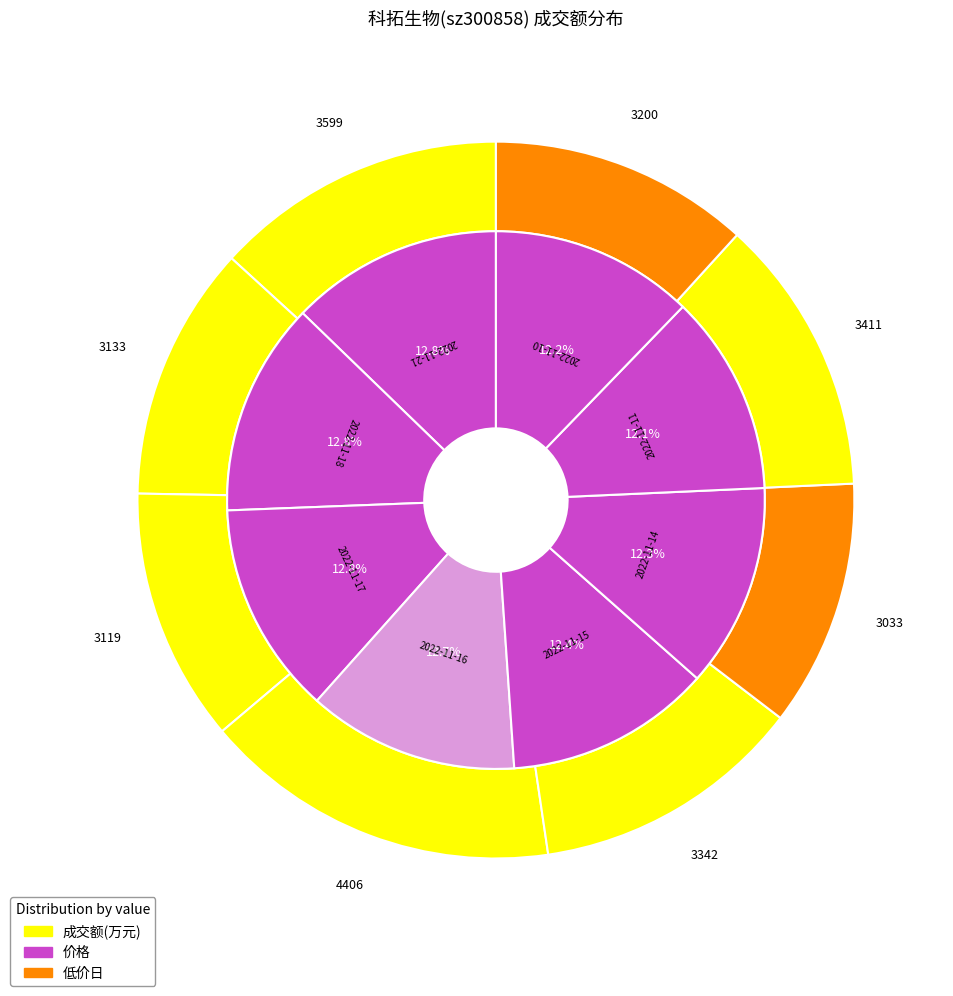

What percentage is the 2022-11-18 slice, to the nearest percent?

12%